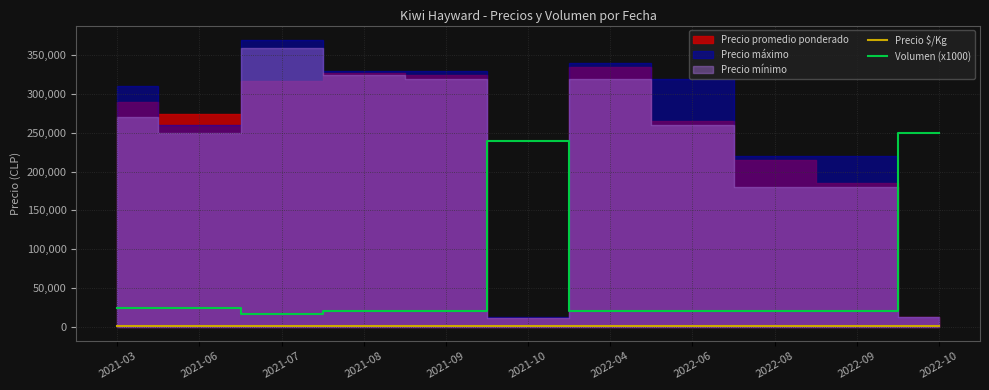

True or false: Volumen (x1000) and Precio $/Kg cross at least once.

False